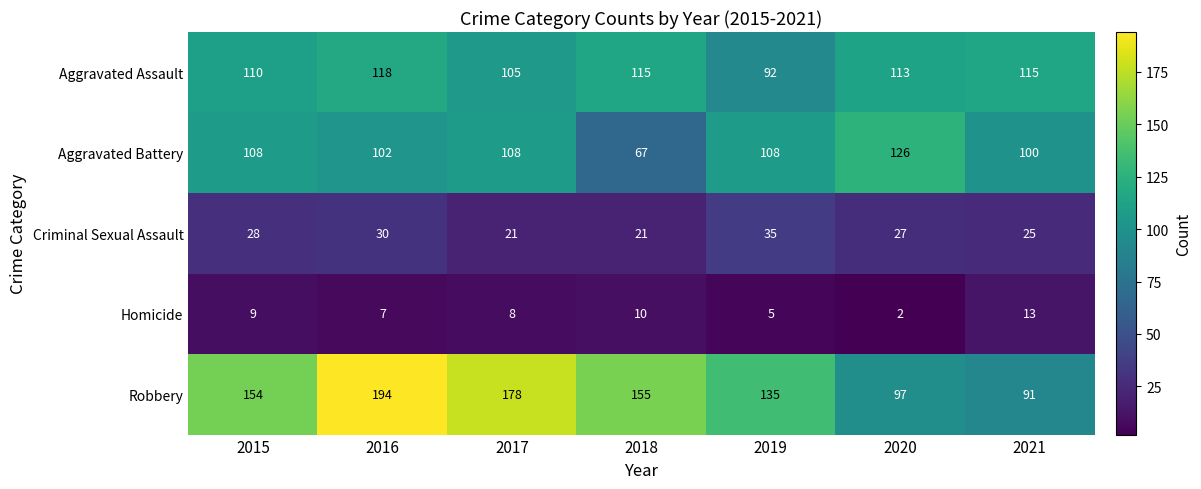

At 2020, list the series in order from smallest to largest.

Homicide, Criminal Sexual Assault, Robbery, Aggravated Assault, Aggravated Battery